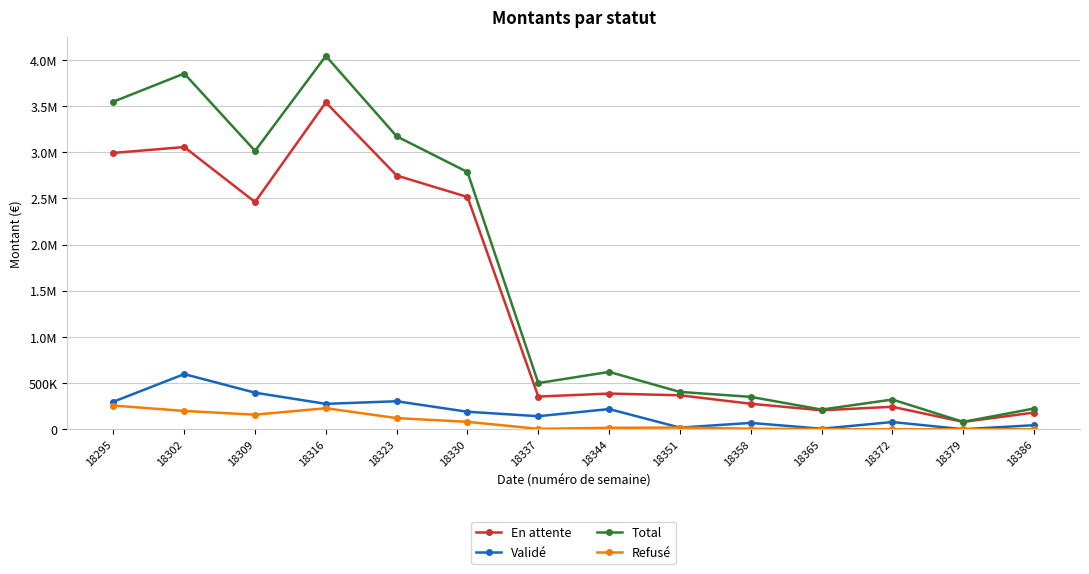

Does the chart have visible grid lines?

Yes